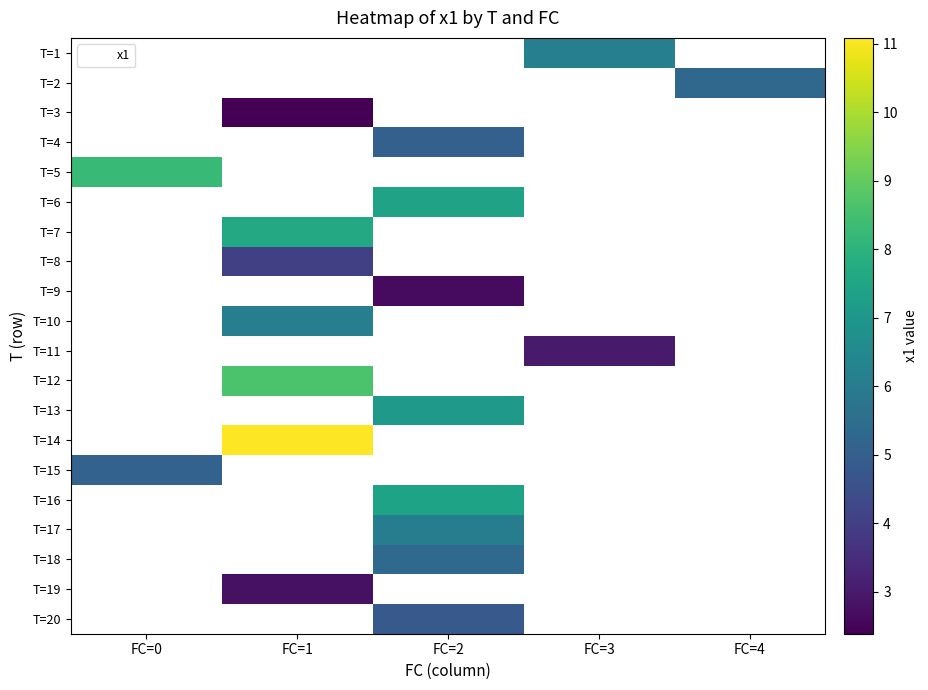

What is the smallest value displayed?

2.4